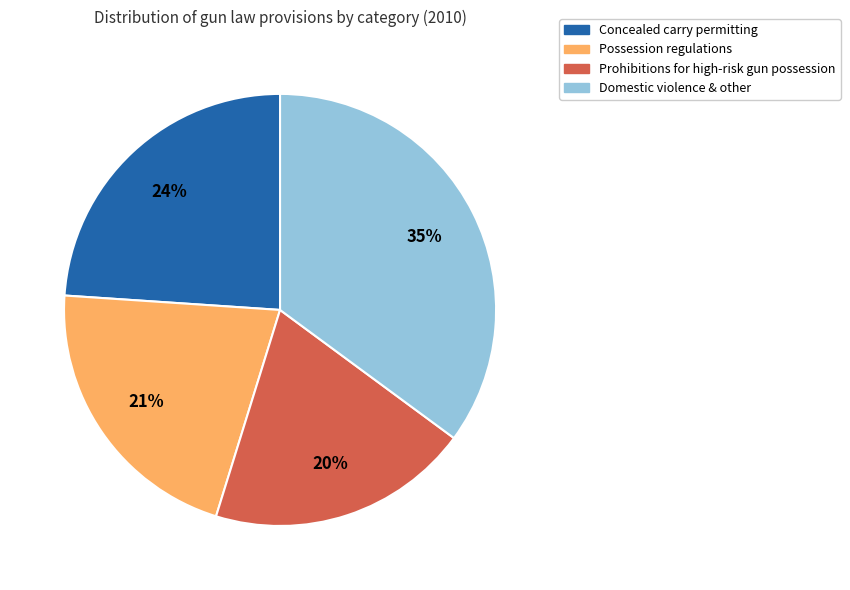

What is the smallest slice in the pie chart?

Prohibitions for high-risk gun possession